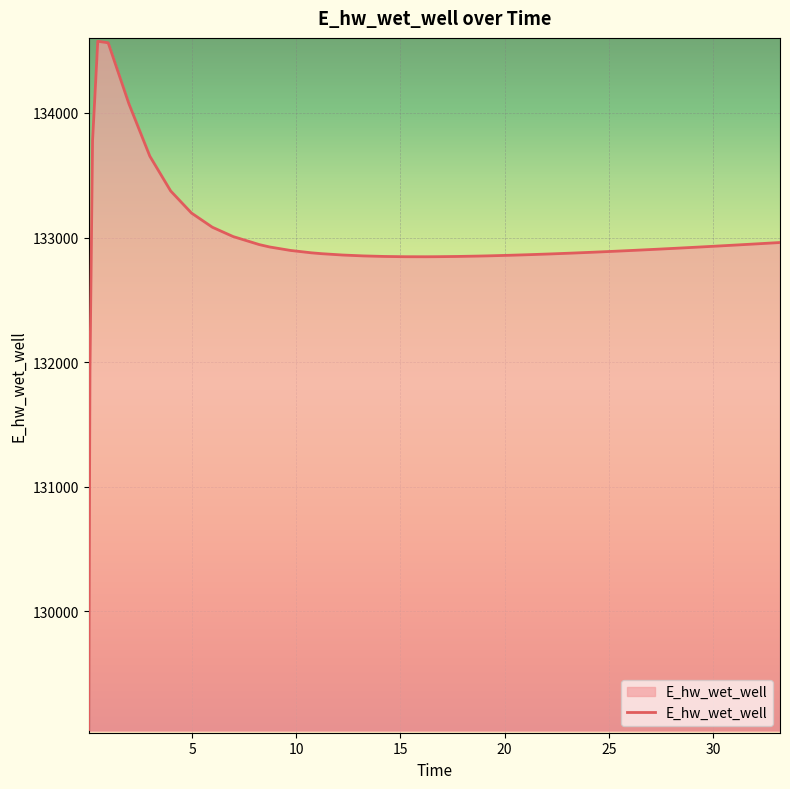

What is the smallest value displayed?

129051.0